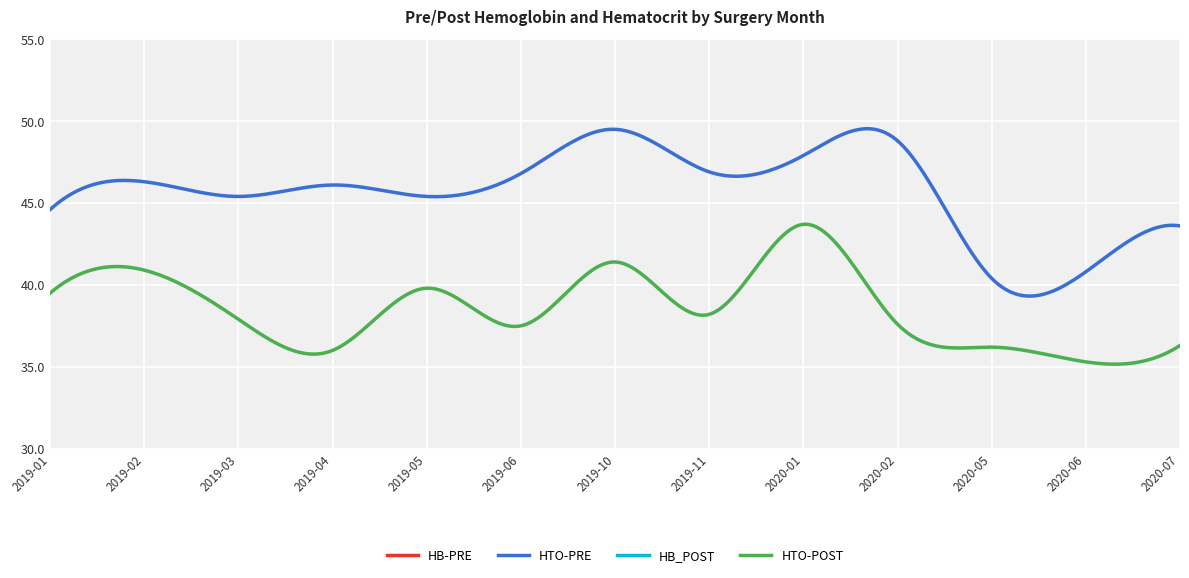

Rank the series at 2020-05 from lowest to highest value.

HB_POST, HB-PRE, HTO-POST, HTO-PRE